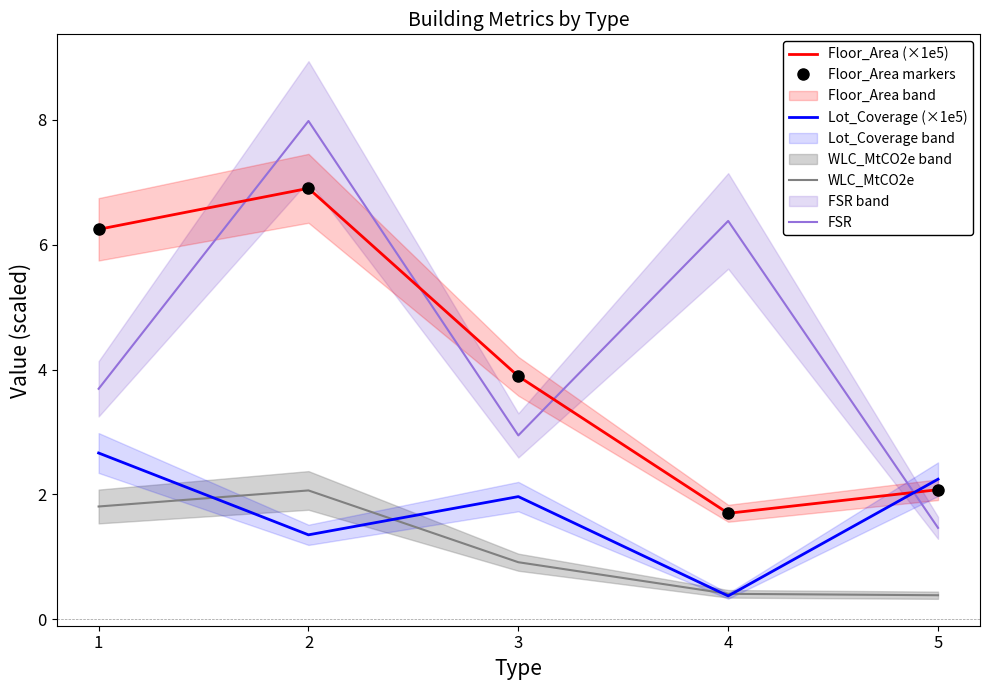

Reading left to right, what are all the values shown in this chart?

Floor_Area (×1e5): 1=6.2	2=6.9	3=3.9	4=1.7	5=2.1
Floor_Area markers: 1=6.2	2=6.9	3=3.9	4=1.7	5=2.1
Lot_Coverage (×1e5): 1=2.7	2=1.4	3=2.0	4=0.4	5=2.2
WLC_MtCO2e: 1=1.8	2=2.1	3=0.9	4=0.4	5=0.4
FSR: 1=3.7	2=8.0	3=2.9	4=6.4	5=1.5